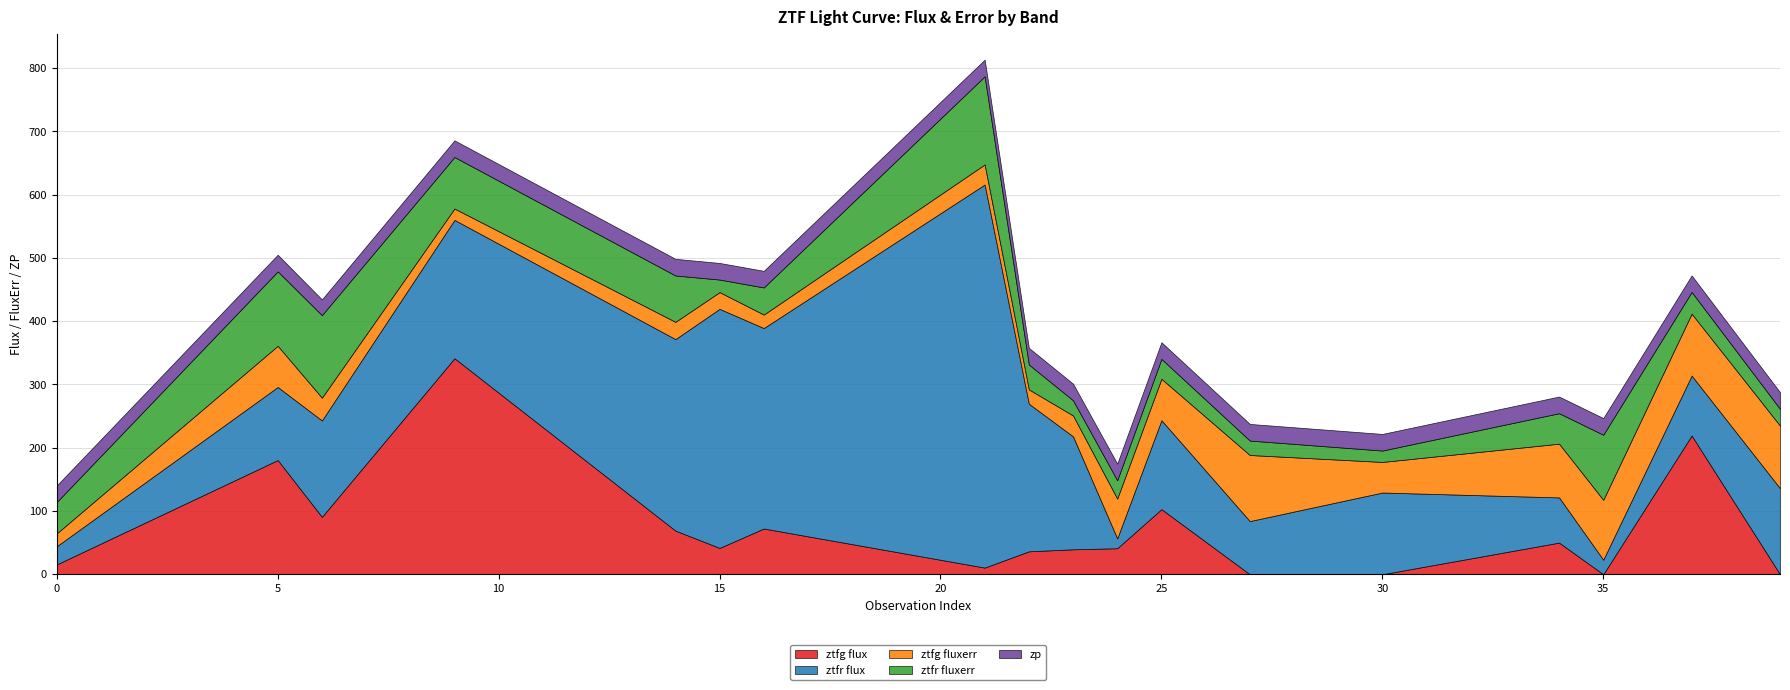

The zp series shows 15.4 at 34. True or false?

False